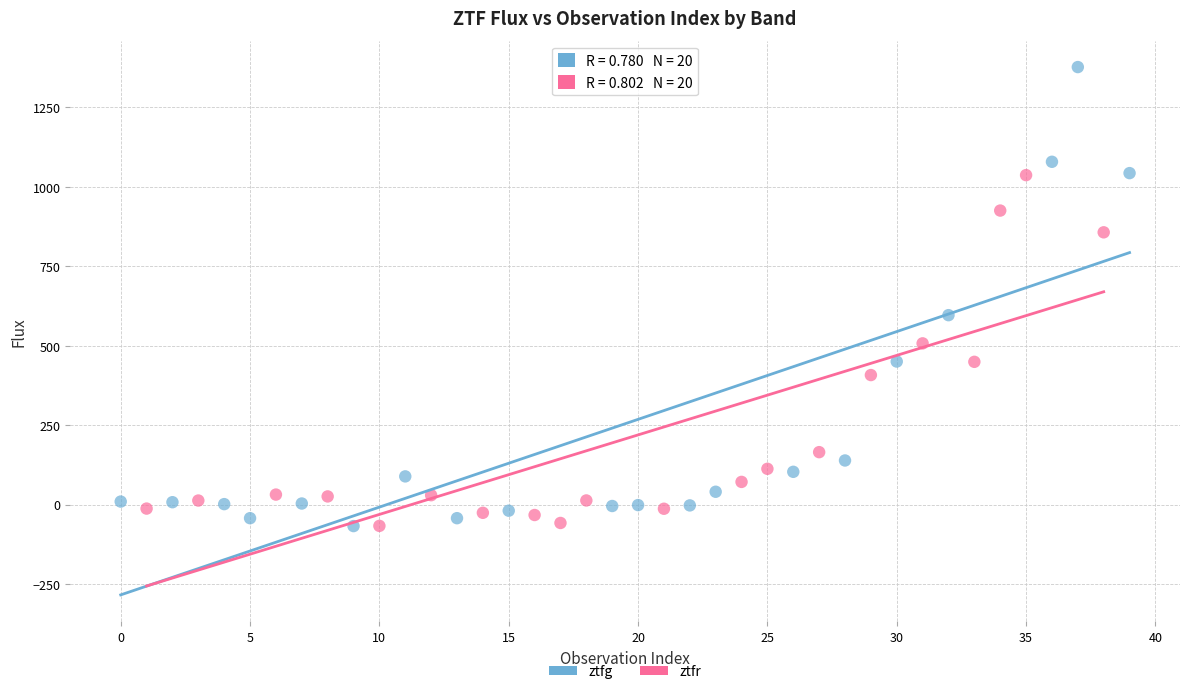

Which series reaches the maximum Y coordinate?

ztfg